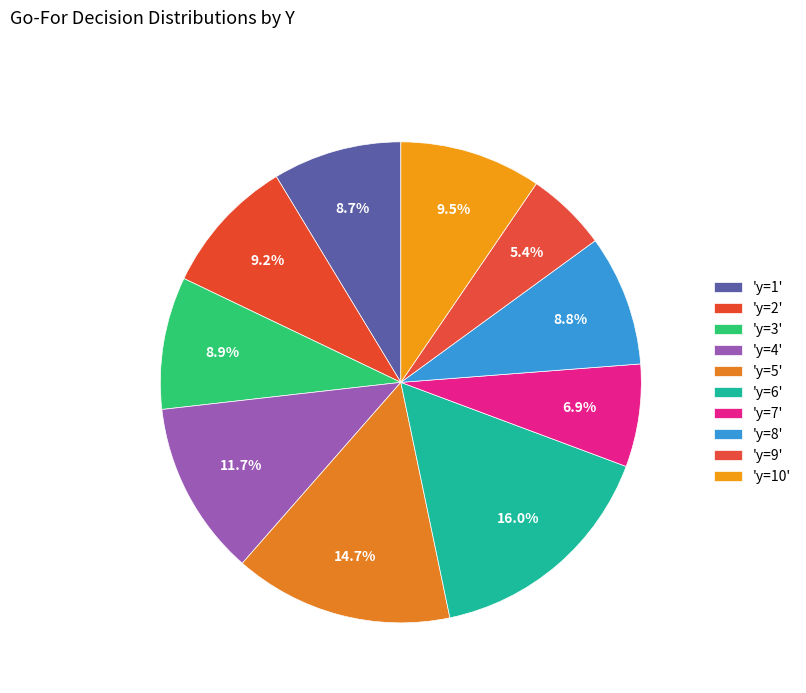

Count the number of slices in the pie.

10